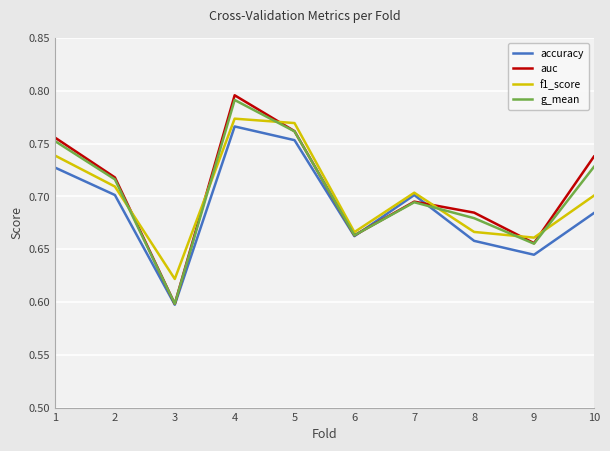

Between 4 and 5, which series saw the biggest shift?

auc